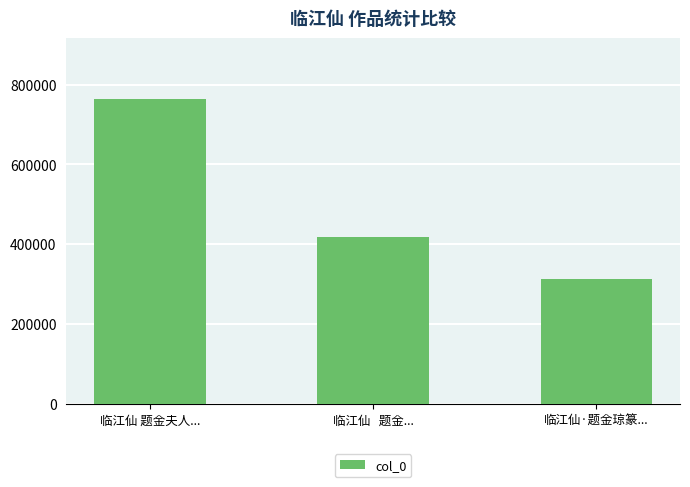

The chart shows a value of 474141 at 临江仙·题金琼篆.... True or false?

False